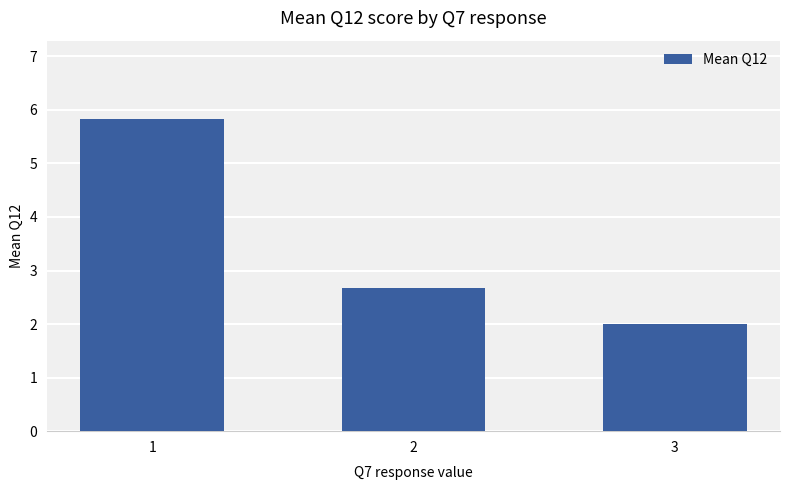

Which category has the highest value across all series?

1